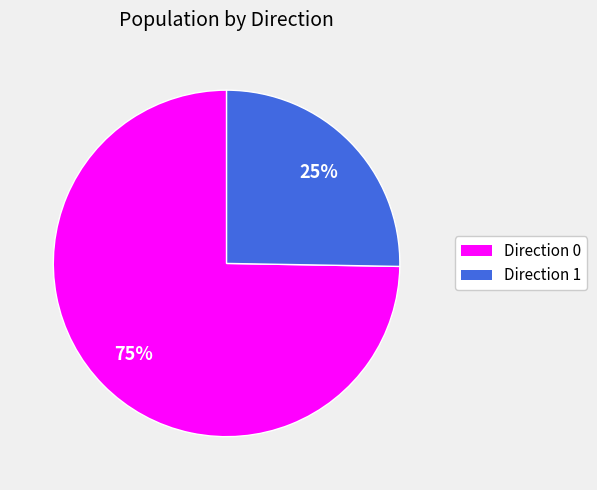

Is there any slice that represents more than half of the pie?

Yes